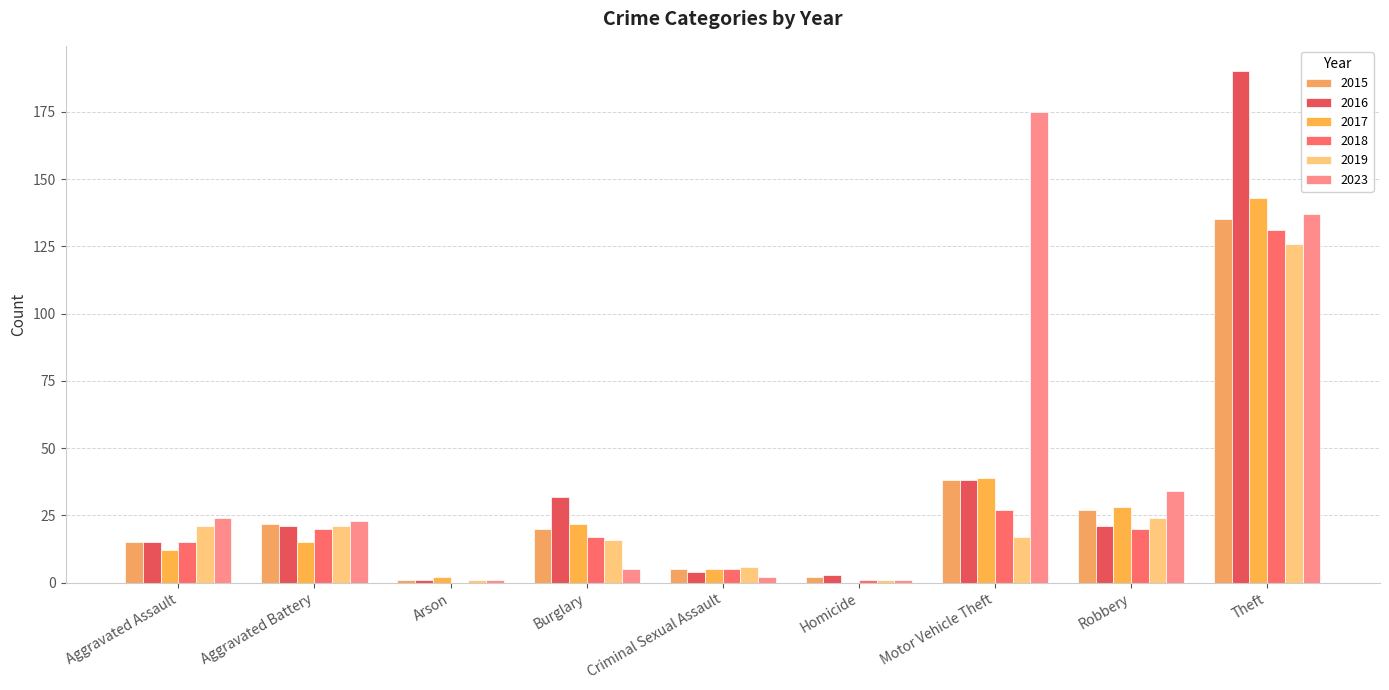

How many groups of bars are there?

9